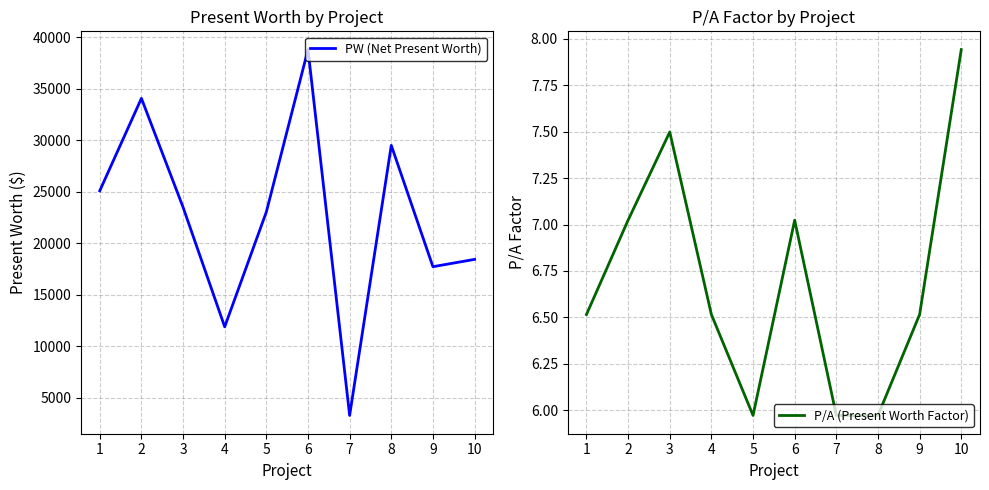

Does the chart have visible grid lines?

Yes